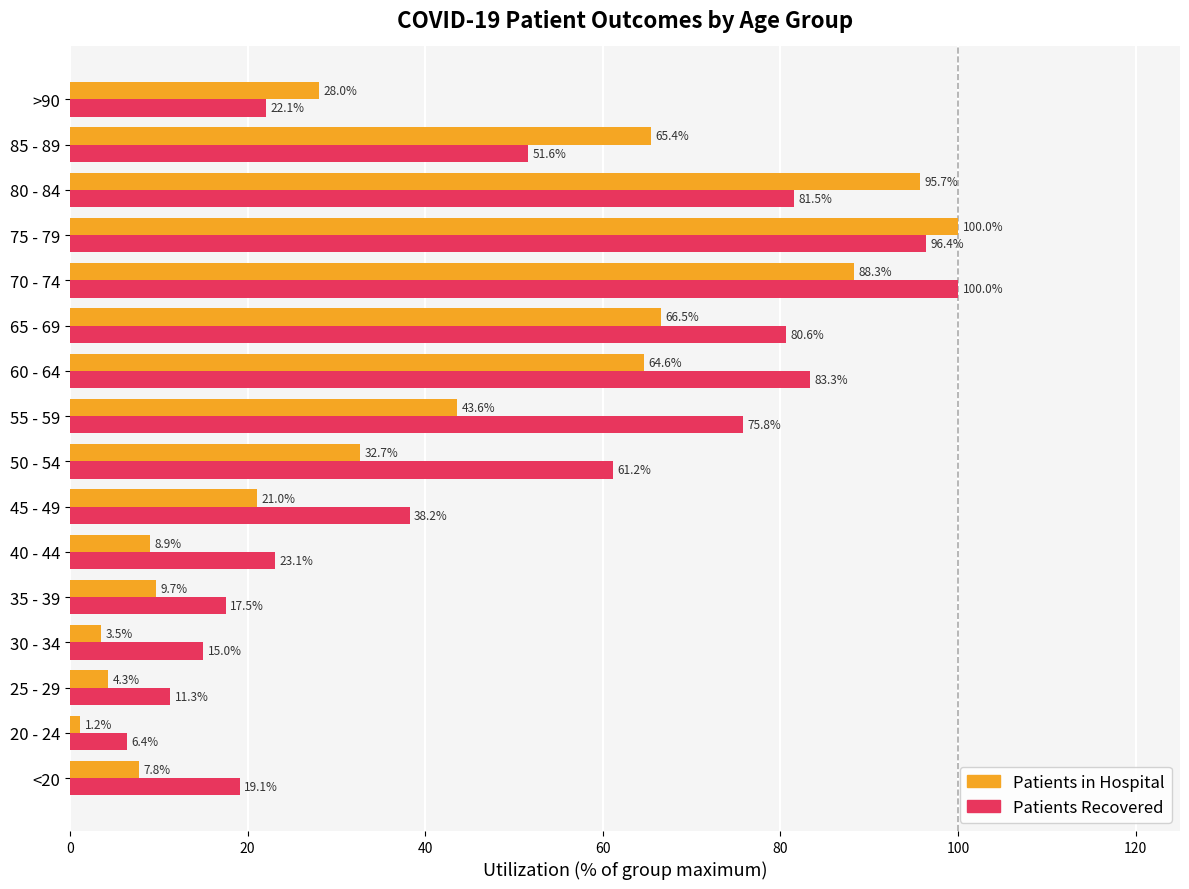

What is the difference between the highest and lowest values at 65 - 69?

14.1